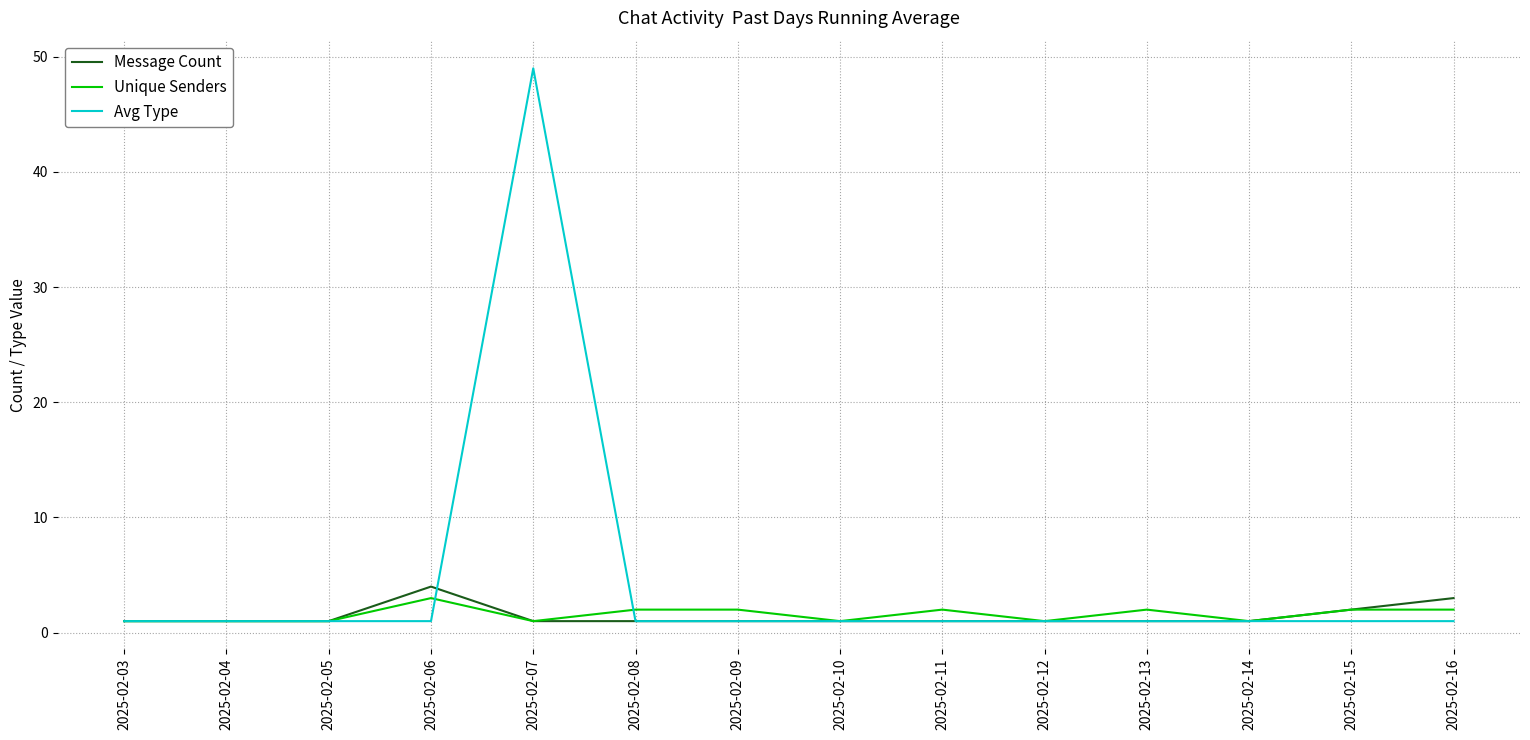

True or false: Avg Type has a value of 1 at 2025-02-11.

True